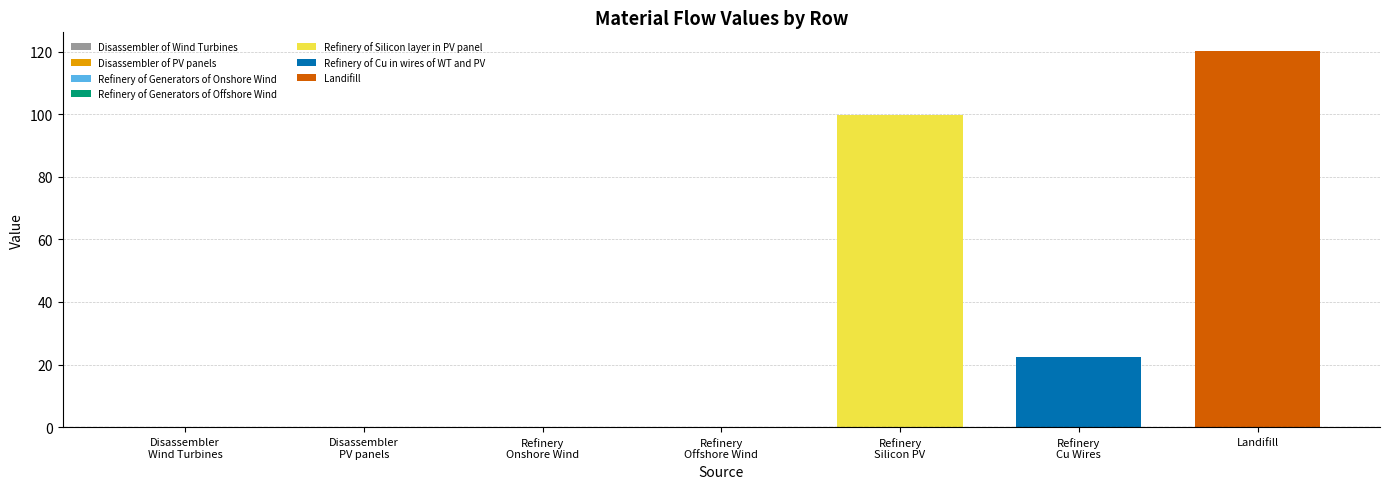

List the series in order of their peak value, highest first.

Landifill, Refinery of Silicon layer in PV panel, Refinery of Cu in wires of WT and PV